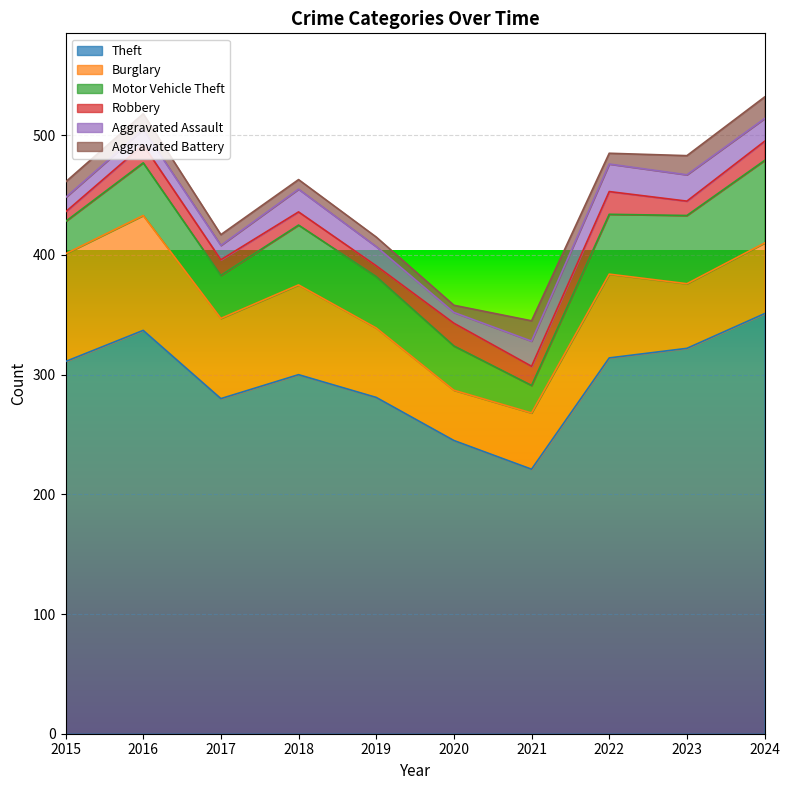

What is the sum of all Aggravated Assault values?

166